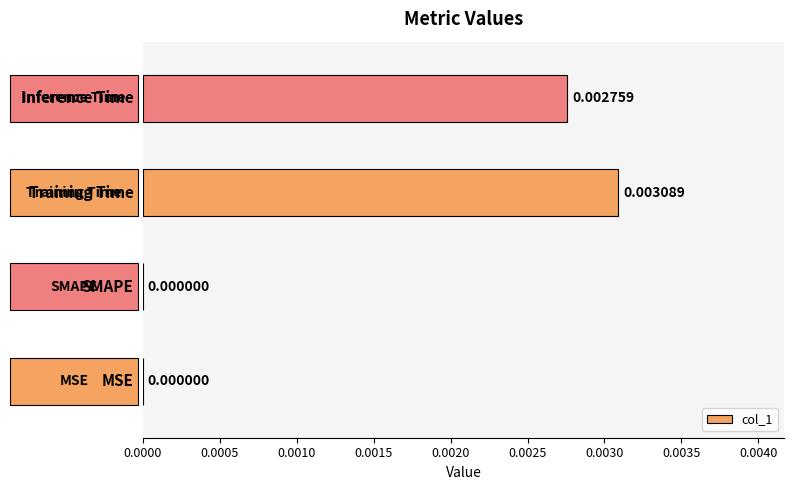

How many values exceed 0?

2